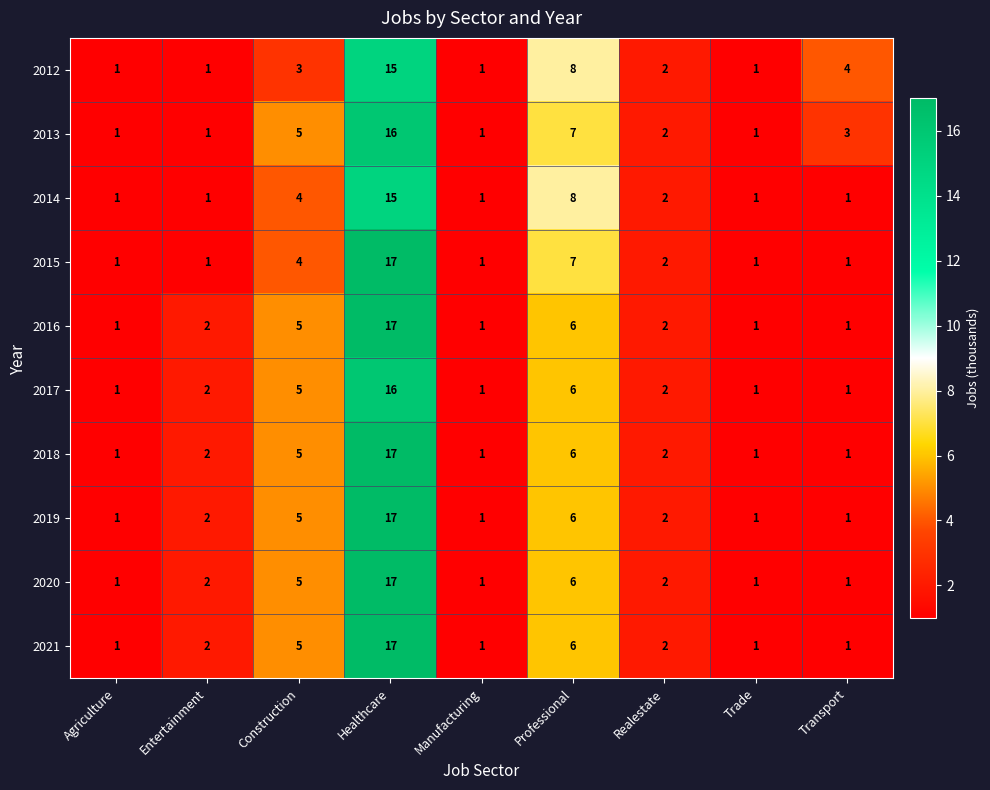

Between Entertainment and Healthcare, which series saw the biggest shift?

2015